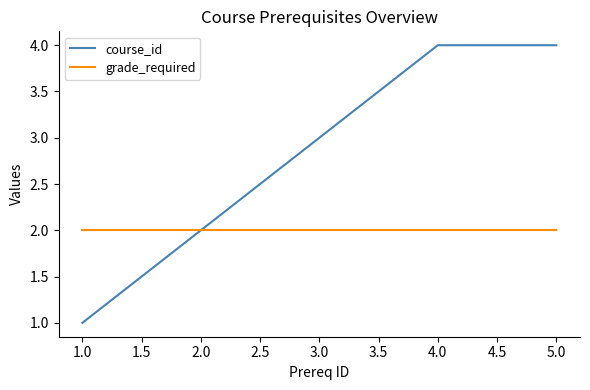

How many course_id values are between 2 and 4?

4